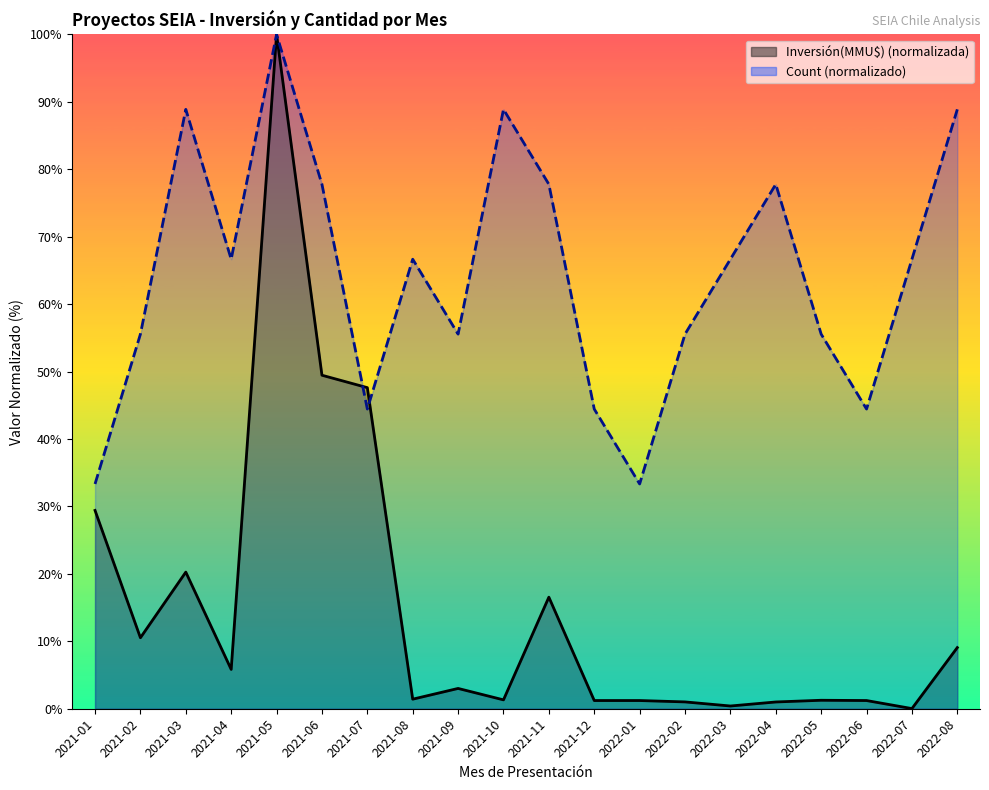

List the labels in order of Count value, largest first.

2021-05, 2021-03, 2021-10, 2022-08, 2021-06, 2021-11, 2022-04, 2021-04, 2021-08, 2022-03, 2022-07, 2021-02, 2021-09, 2022-02, 2022-05, 2021-07, 2021-12, 2022-06, 2021-01, 2022-01